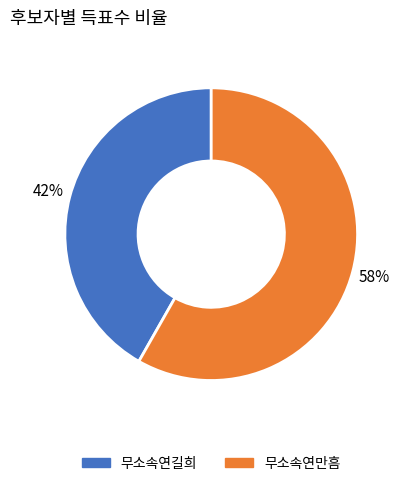

What is the ratio of the value at 무소속연만흠 to the value at 무소속연길희?

1.4